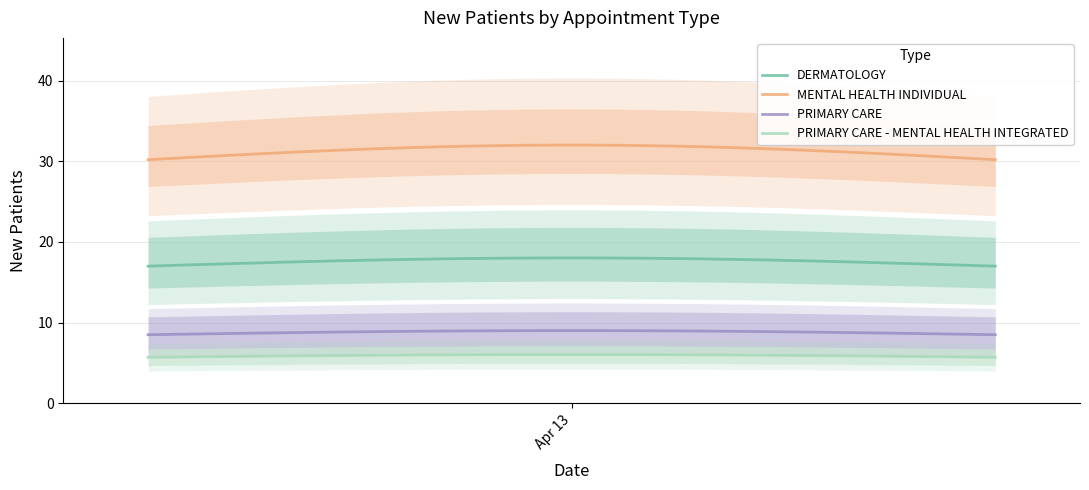

True or false: PRIMARY CARE - MENTAL HEALTH INTEGRATED and MENTAL HEALTH INDIVIDUAL cross at least once.

False